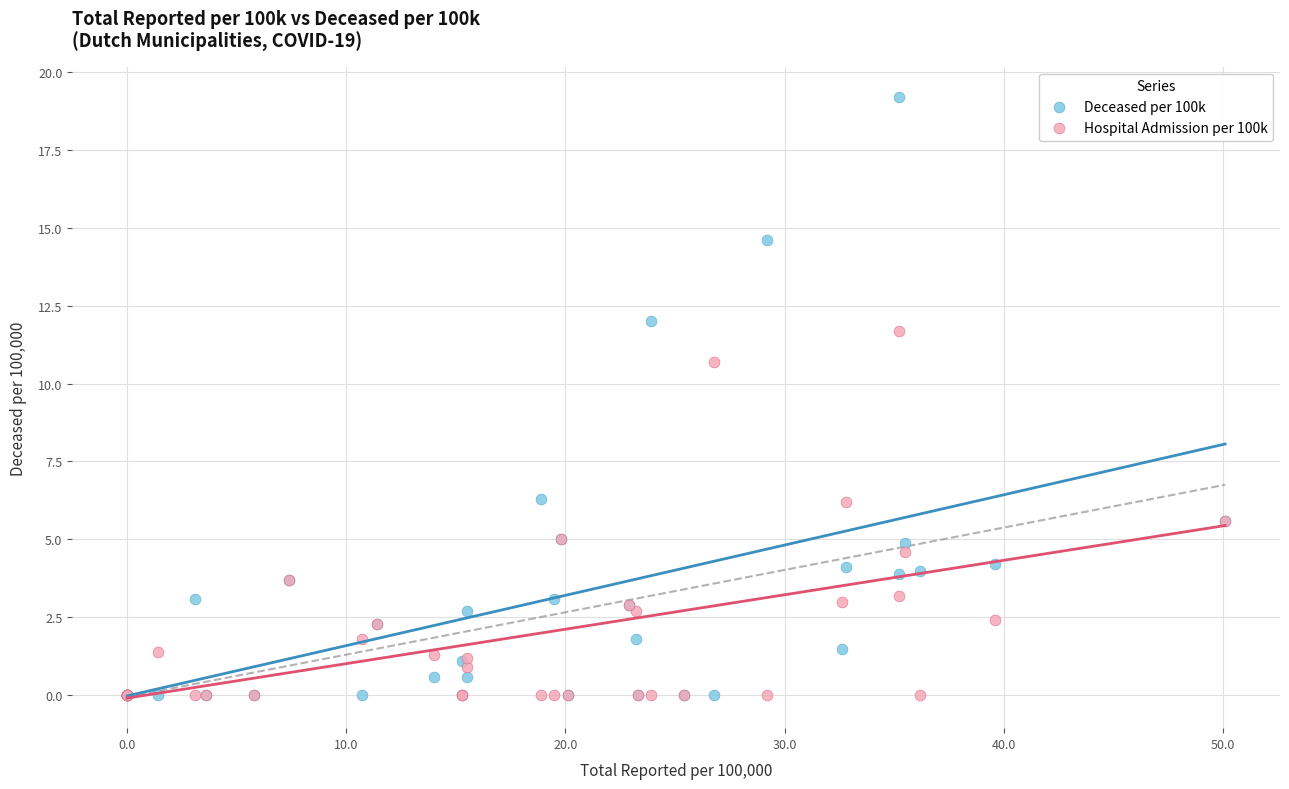

Which series reaches the maximum Y coordinate?

Deceased per 100k